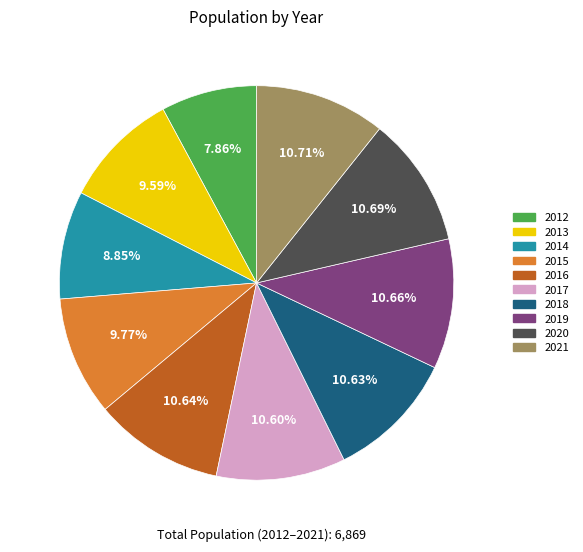

To the nearest percent, what is the average slice percentage?

10%